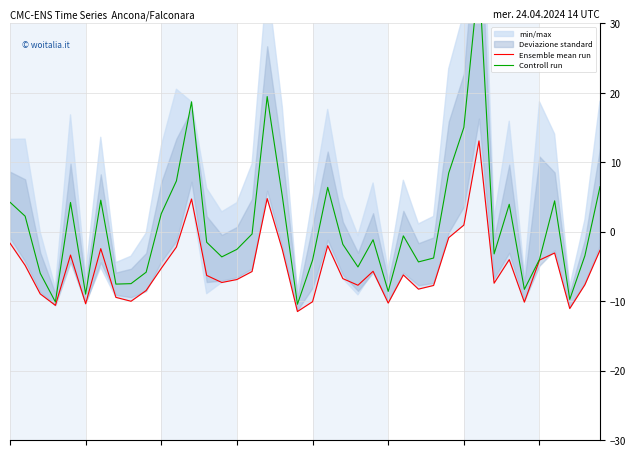

How many values in the Controll run series are below -1?

22